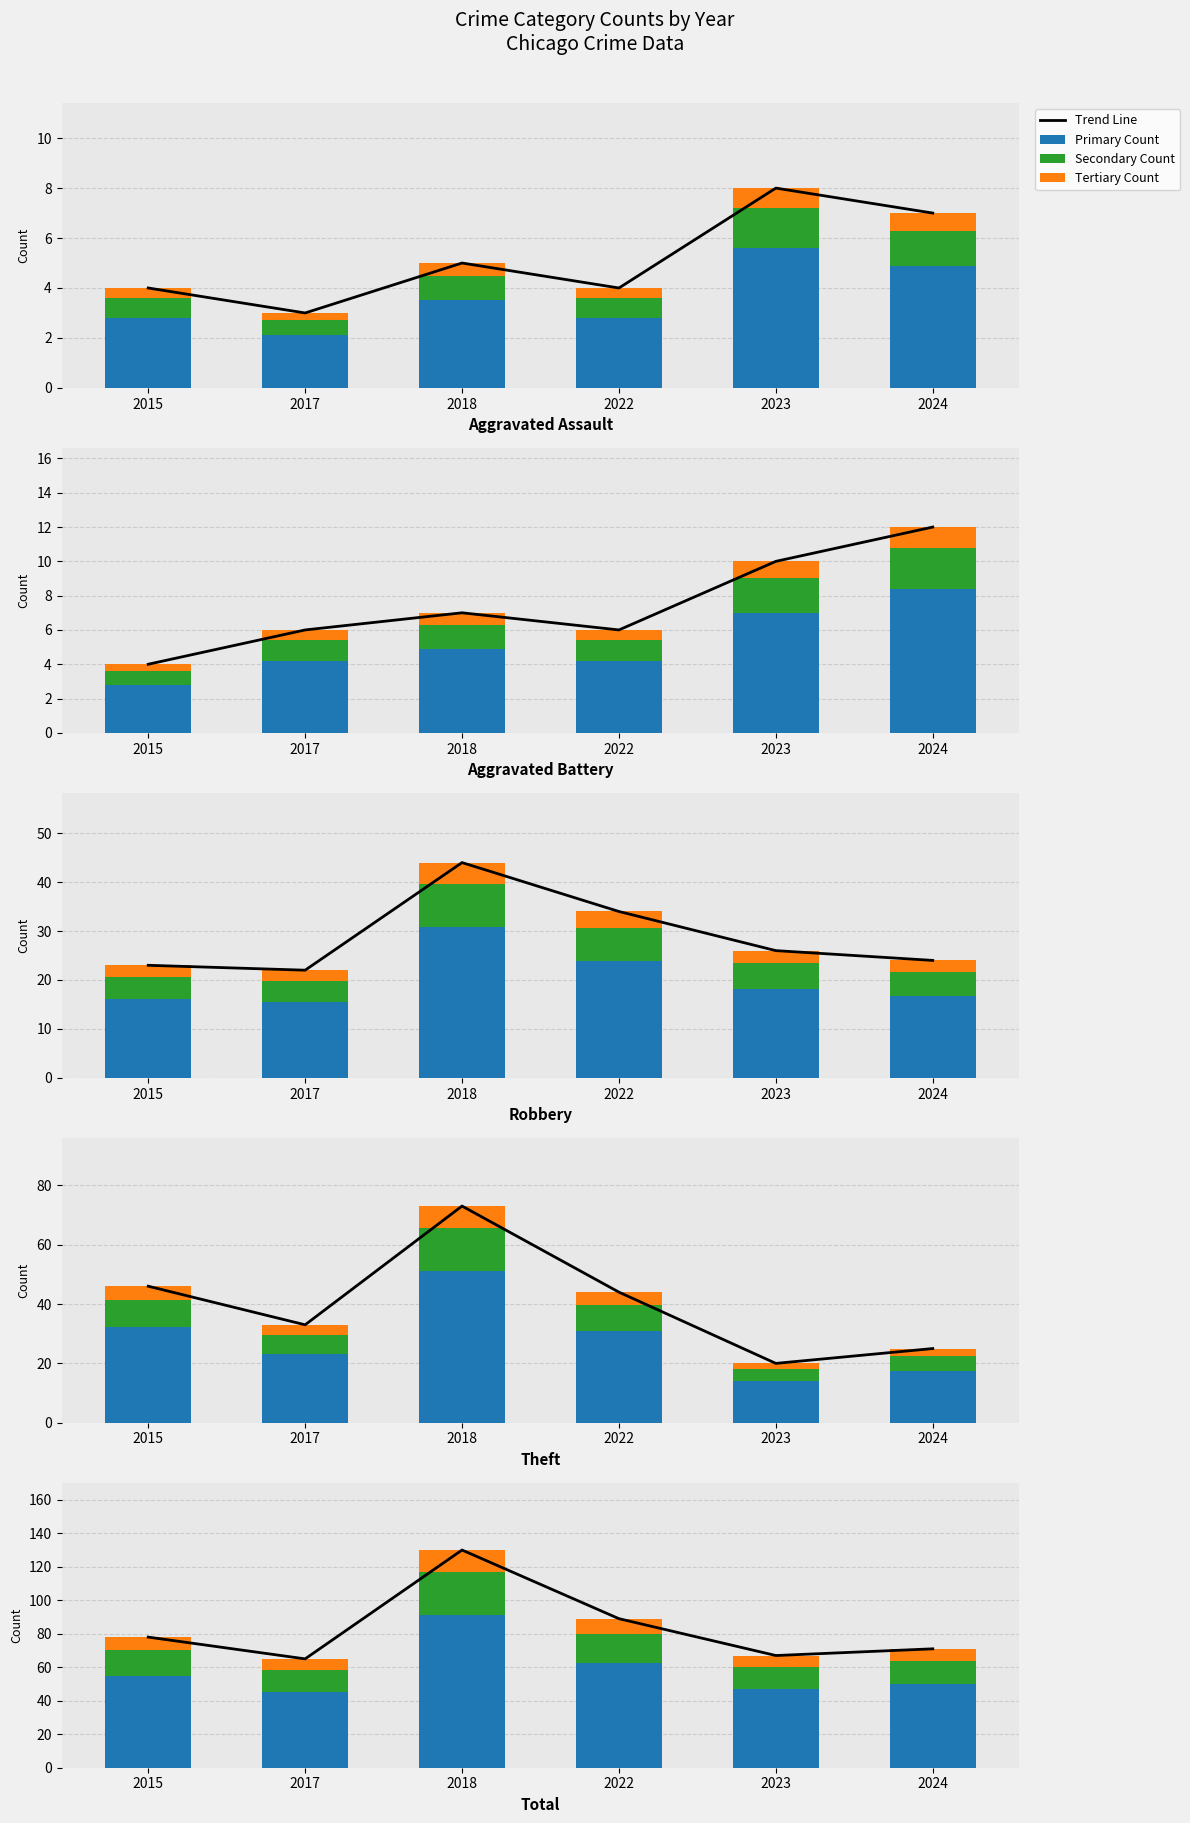

Reading left to right, transcribe all the data shown in this chart.

Trend Line: 78.0	65.0	130.0	89.0	67.0	71.0
Primary Count: 54.6	45.5	91.0	62.3	46.9	49.7
Secondary Count: 15.6	13.0	26.0	17.8	13.4	14.2
Tertiary Count: 7.8	6.5	13.0	8.9	6.7	7.1